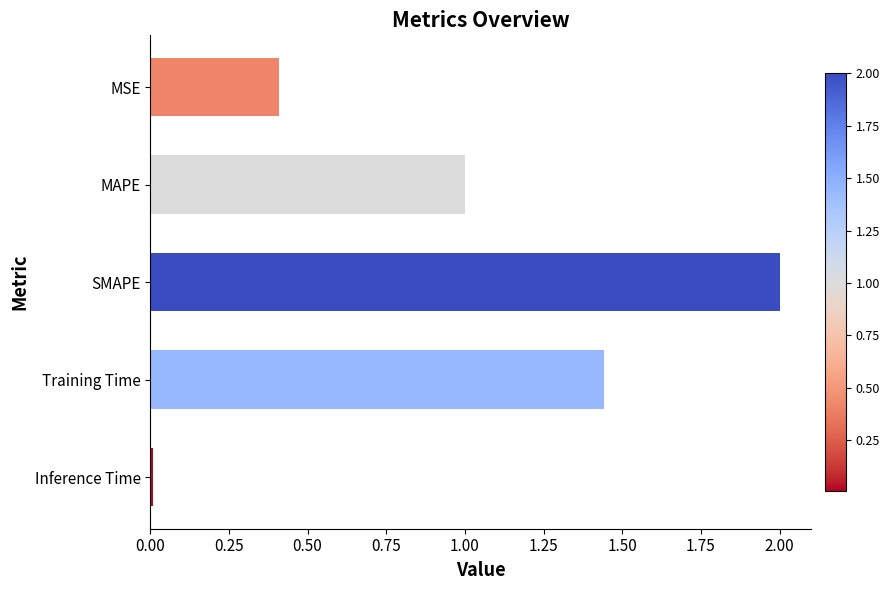

Which label corresponds to the largest value in the chart?

SMAPE